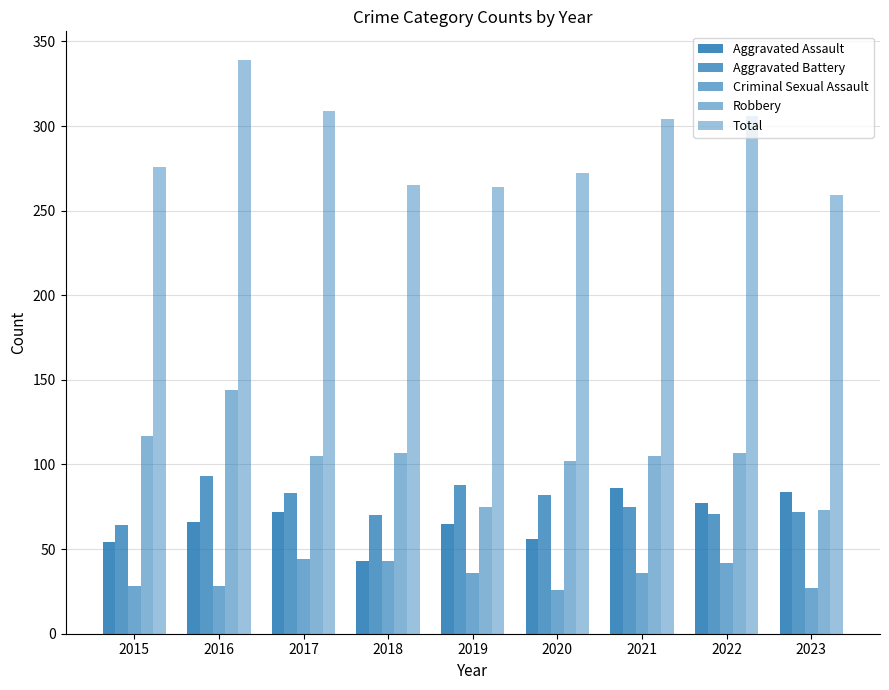

How many bars are there in each group?

5